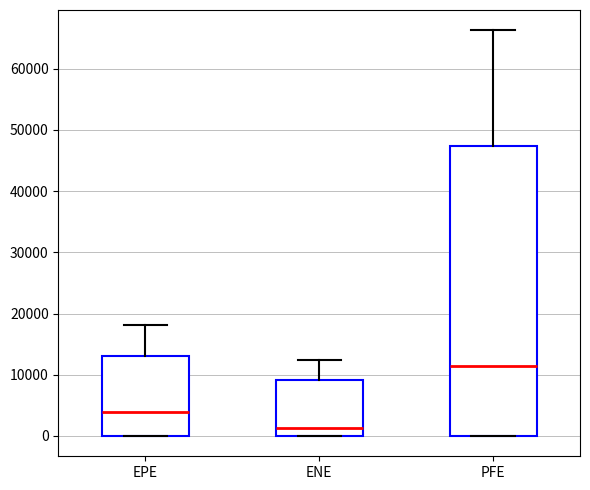

Where is the lower edge of the box for ENE on the y-axis? The values are not printed on the chart, so give them approximately, as read against the axis.

0